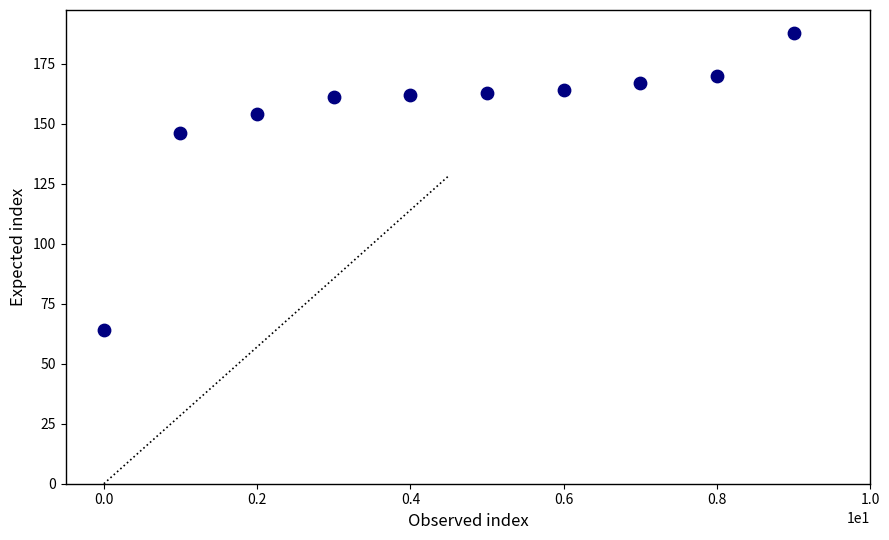

What is the range of Y values (max minus min)?

124